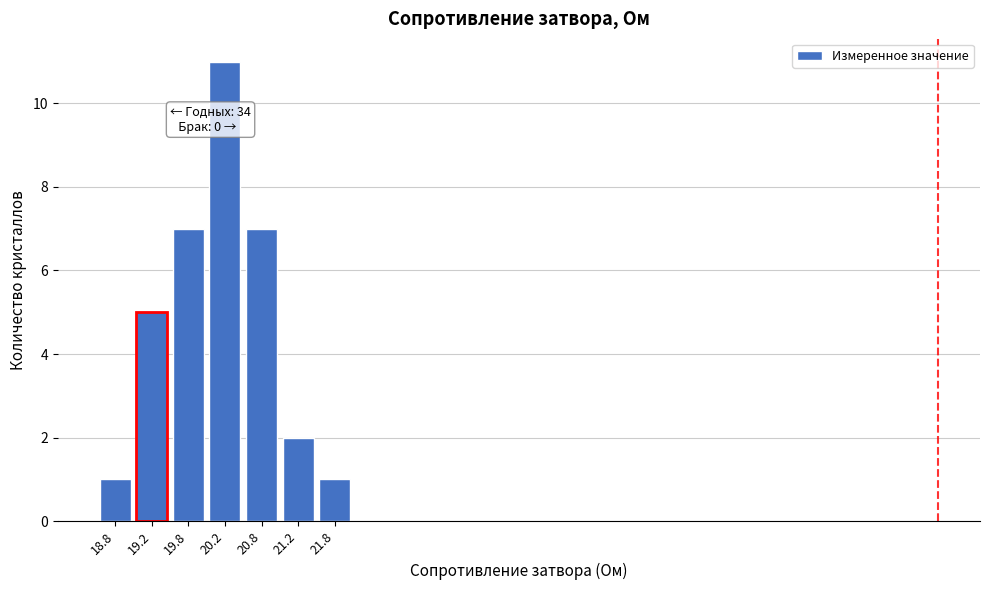

Over which range of the x-axis is the bar tallest?

20.0 to 20.5